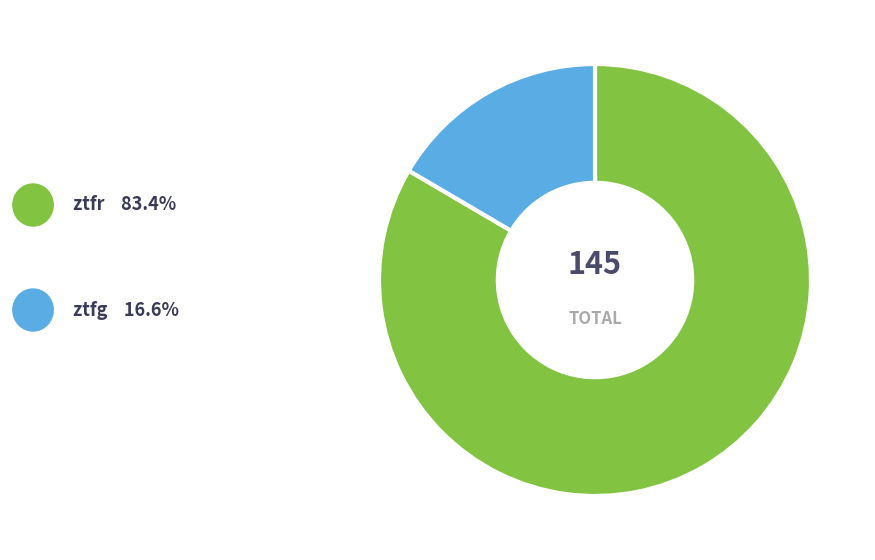

Is there a majority slice in this chart?

Yes